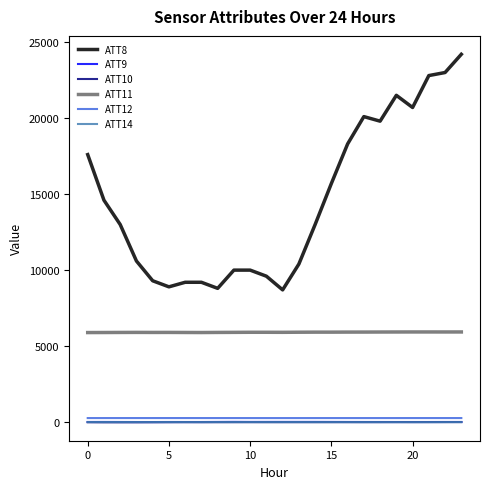

How many values in the ATT9 series are below 8?

10